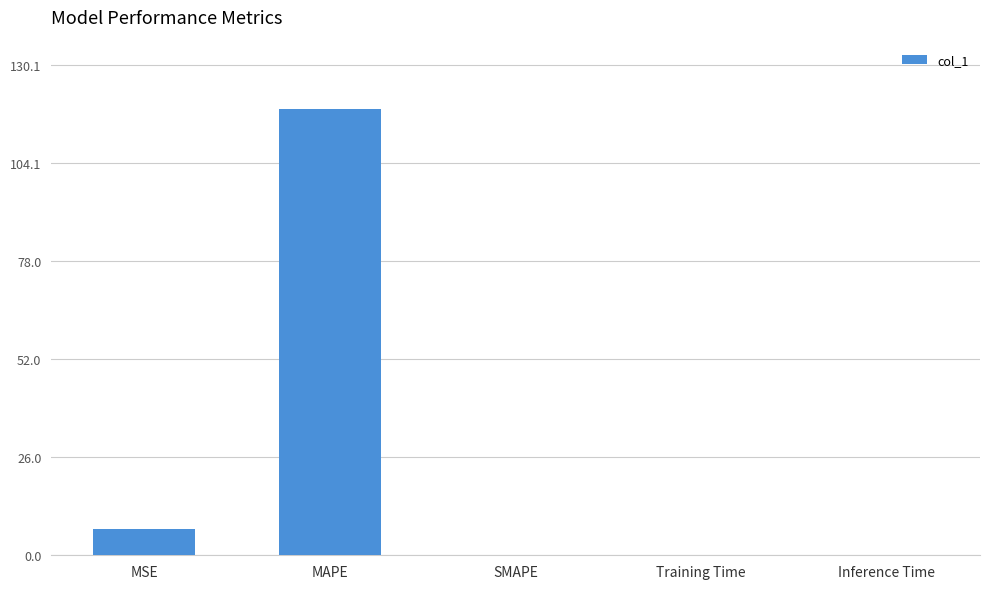

What is the greatest value displayed?

118.2